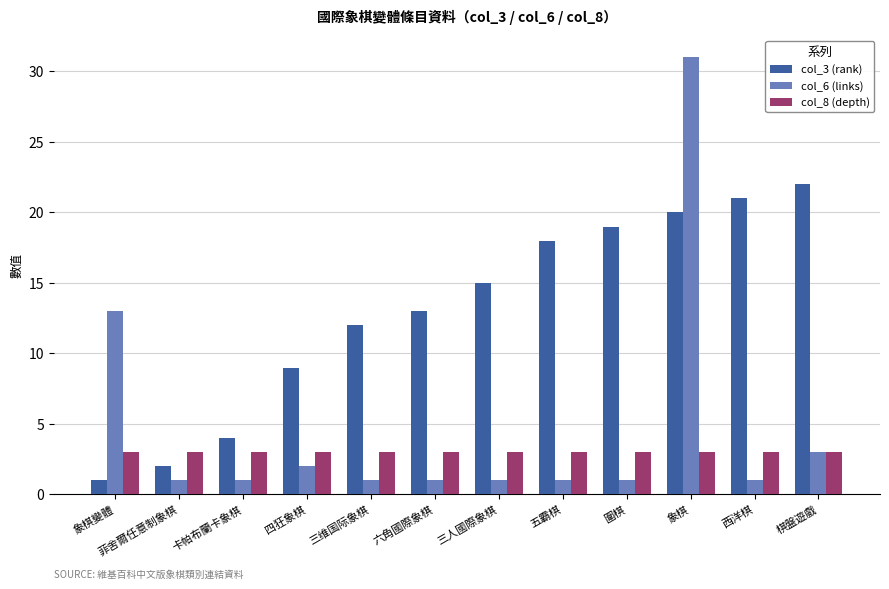

Rank the series by their average value, from lowest to highest.

col_8 (depth), col_6 (links), col_3 (rank)